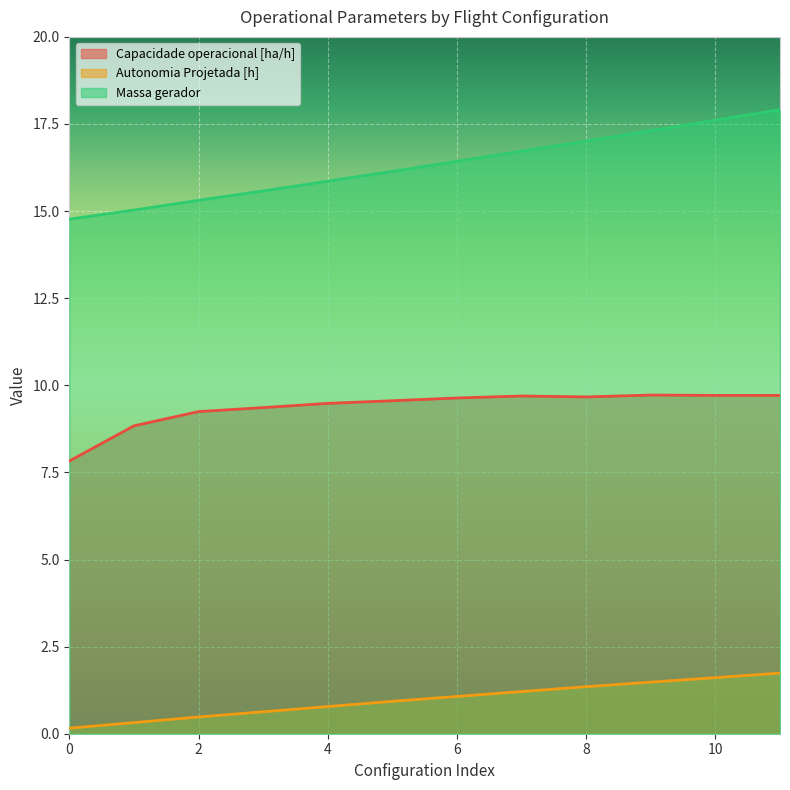

What is the difference between the Capacidade operacional [ha/h] values at 9 and 0?

1.9